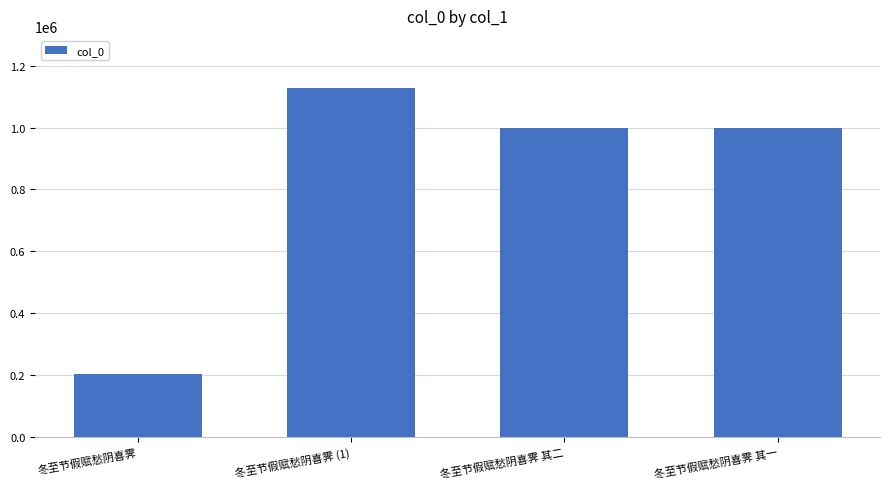

Which category has the lowest value across all series?

冬至节假赋愁阴喜霁